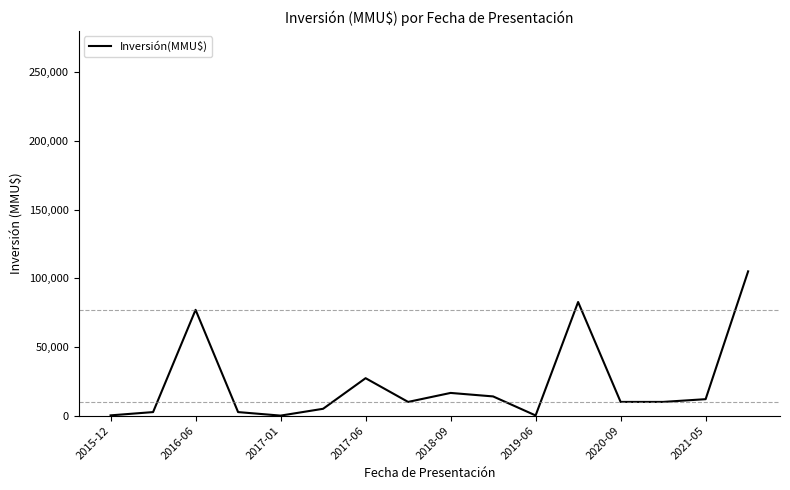

What is the greatest value displayed?

105000